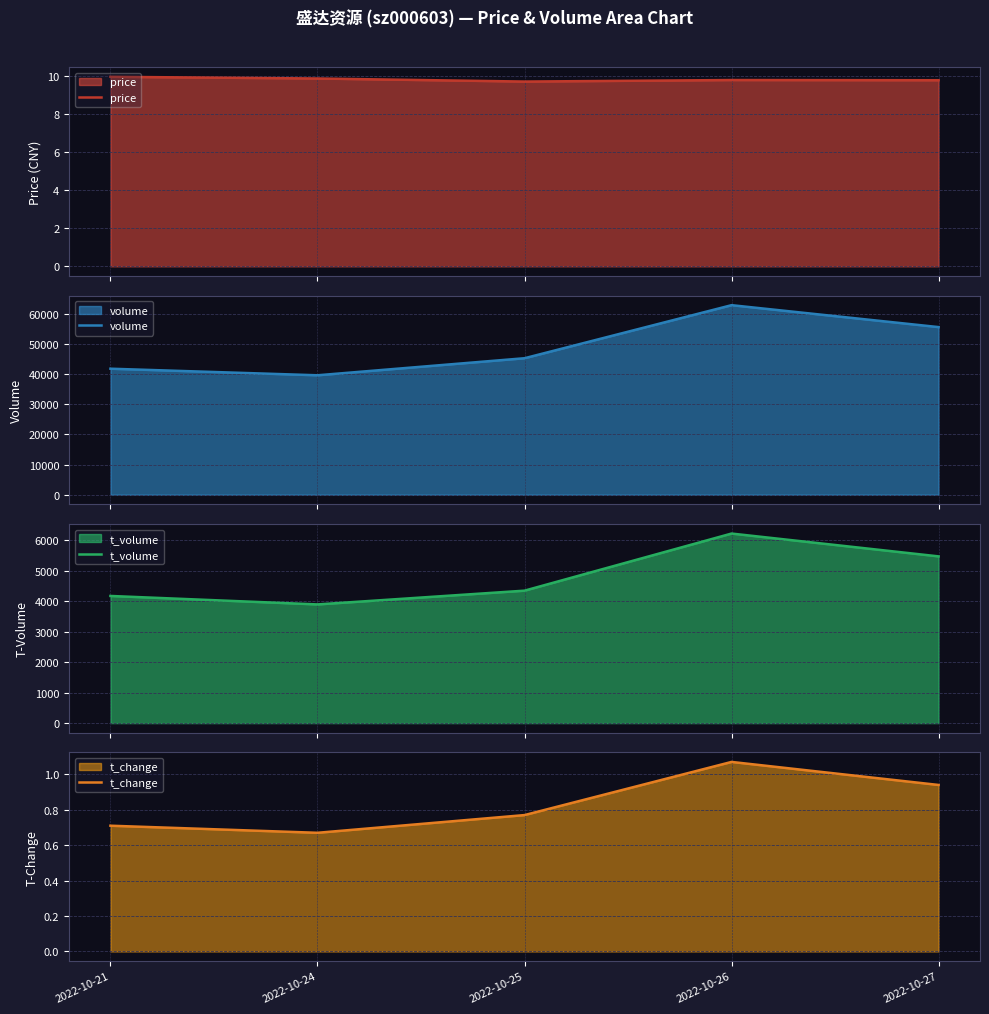

The value of t_volume at 2022-10-25 is 4351.0. True or false?

True